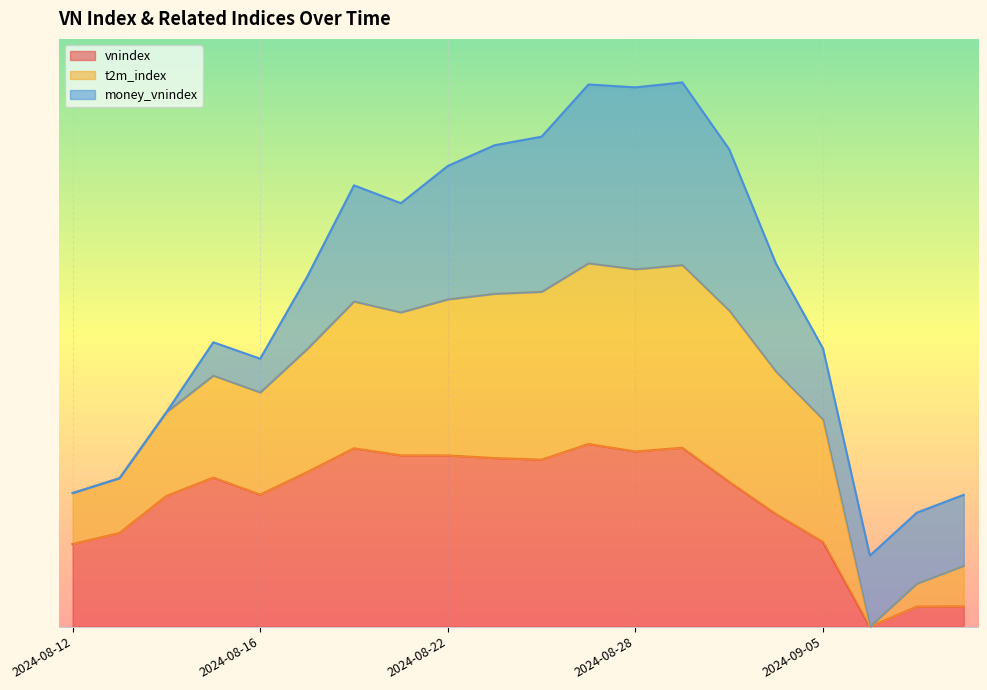

The value of t2m_index at 2024-08-22 is 2.5. True or false?

True